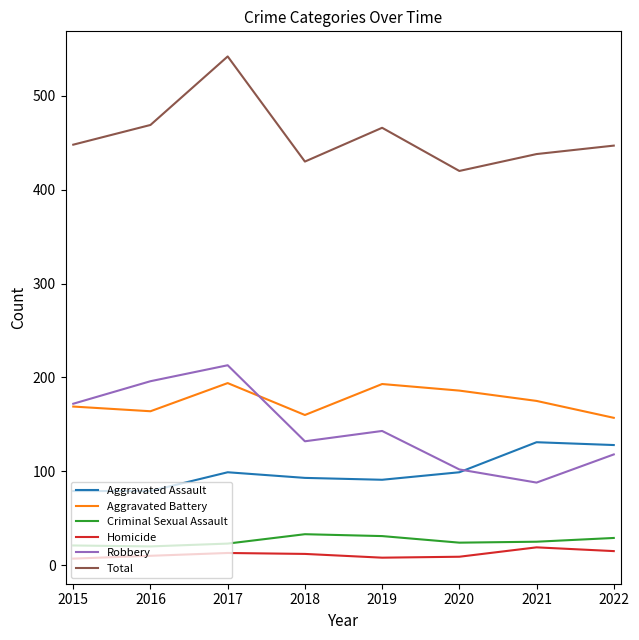

The Aggravated Battery series shows 304 at 2017. True or false?

False